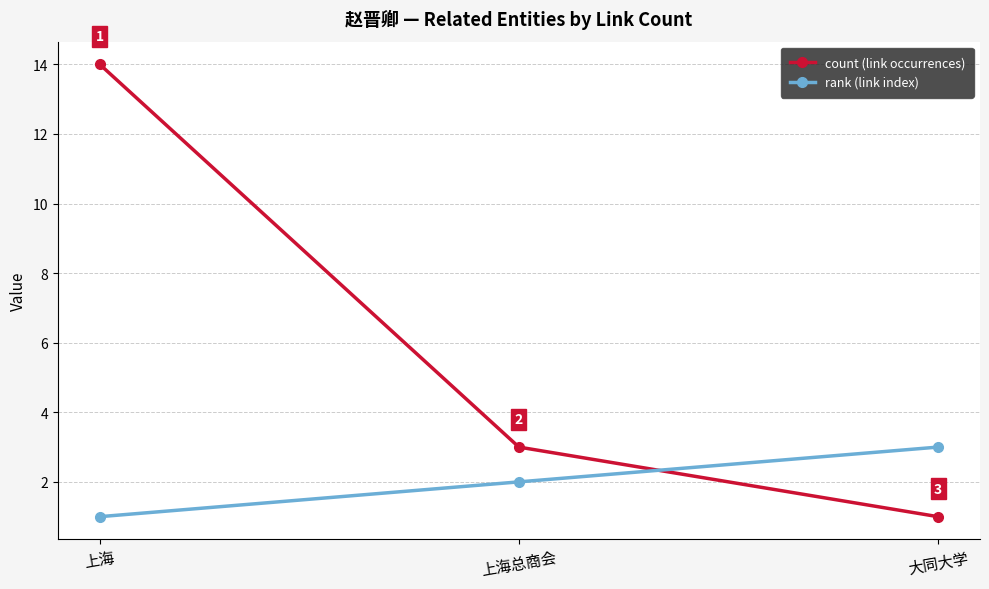

What are all the series names shown in the legend?

count (link occurrences), rank (link index)